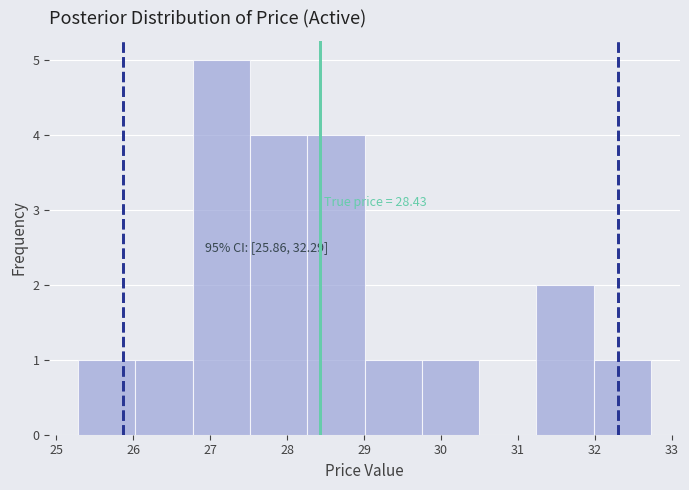

Which range on the x-axis has the tallest bar?

26.8 to 27.5